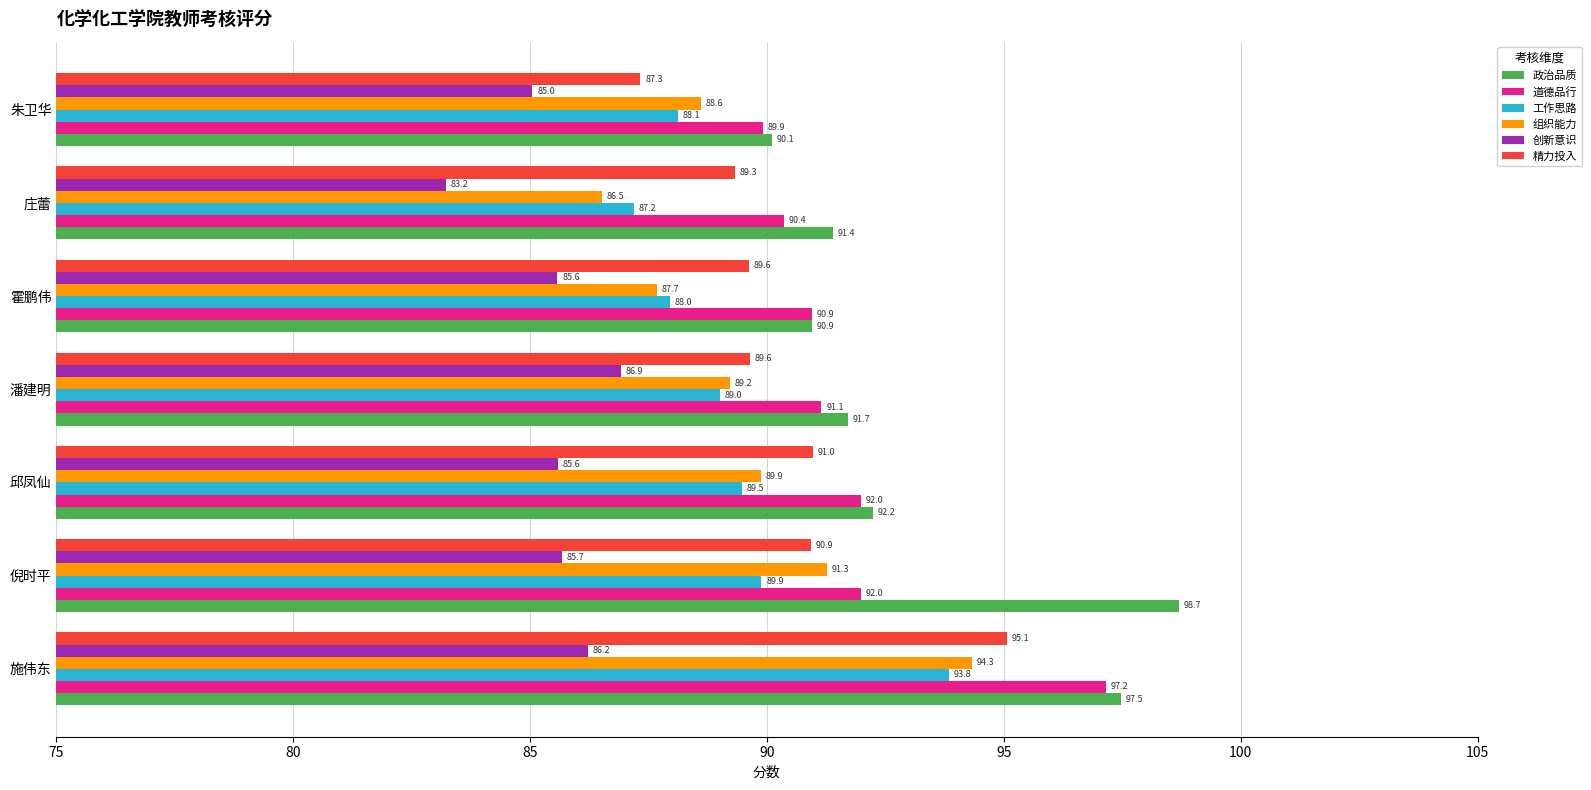

Rank the series by their maximum value, from lowest to highest.

创新意识, 工作思路, 组织能力, 精力投入, 道德品行, 政治品质